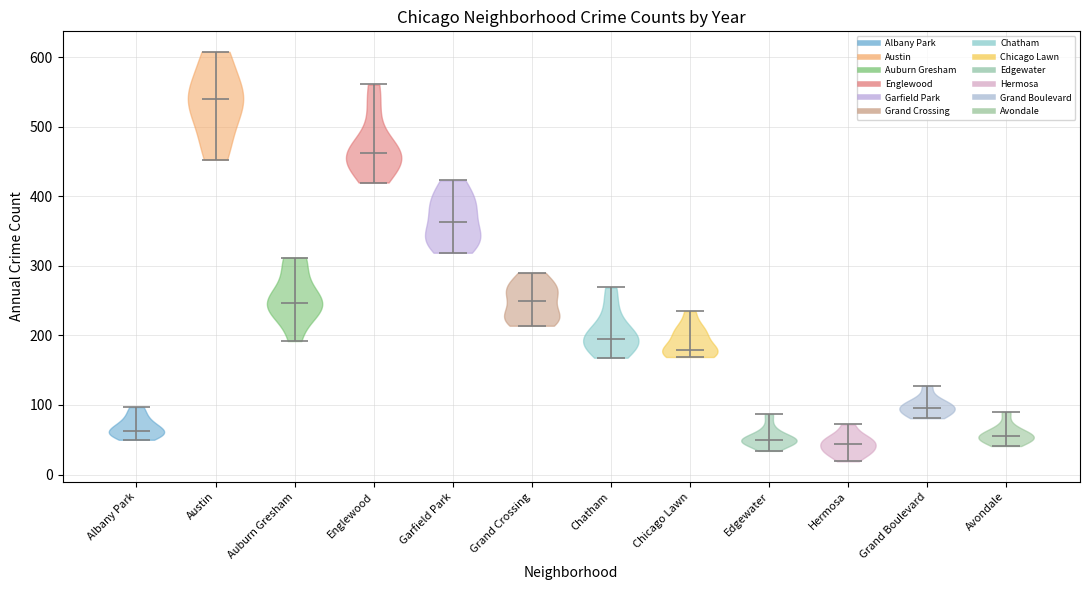

Reading left to right, read every violin against the y-axis: where its median line is, and the lowest and highest points it reaches. The values are not printed on the chart, so give them approximately, as read against the axis.

Albany Park: median line 60, lowest point 50, highest point 100
Austin: median line 540, lowest point 450, highest point 610
Auburn Gresham: median line 250, lowest point 190, highest point 310
Englewood: median line 460, lowest point 420, highest point 560
Garfield Park: median line 360, lowest point 320, highest point 420
Grand Crossing: median line 250, lowest point 210, highest point 290
Chatham: median line 200, lowest point 170, highest point 270
Chicago Lawn: median line 180, lowest point 170, highest point 240
Edgewater: median line 50, lowest point 30, highest point 90
Hermosa: median line 40, lowest point 20, highest point 70
Grand Boulevard: median line 100, lowest point 80, highest point 130
Avondale: median line 60, lowest point 40, highest point 90